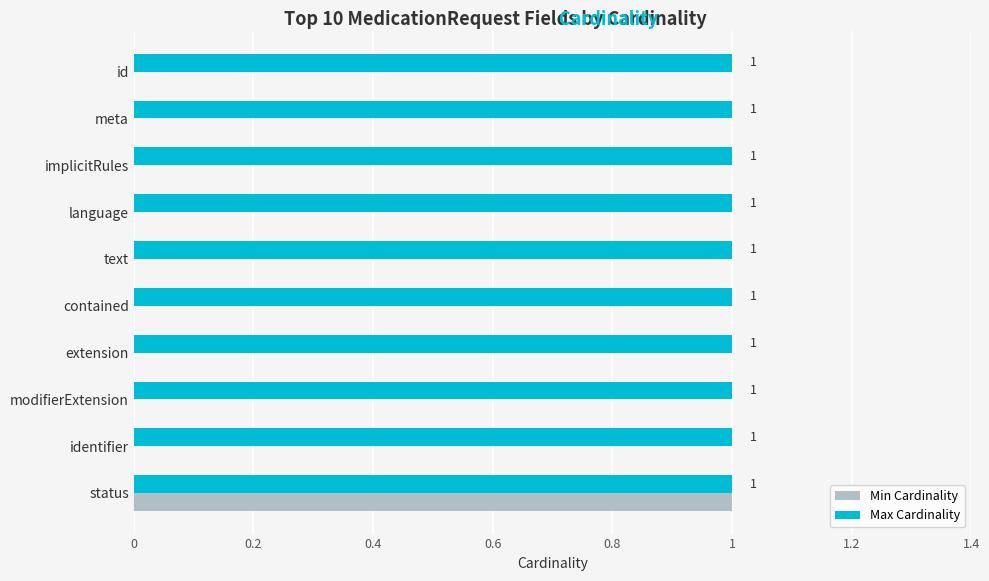

Which series has the largest total across all categories?

Max Cardinality